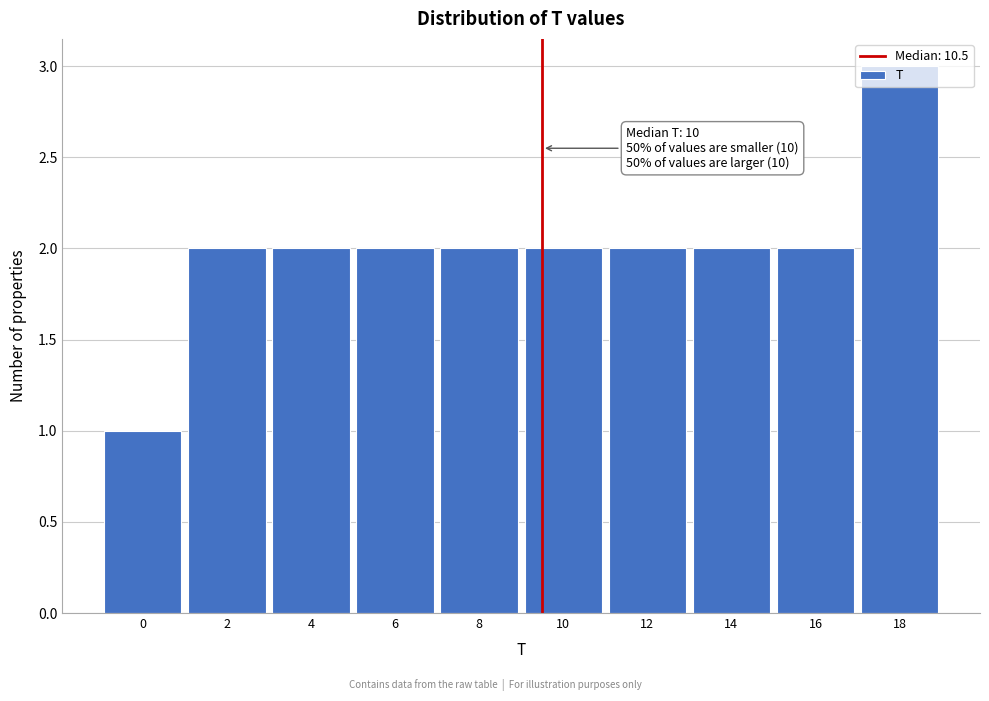

Which category has the highest value across all series?

18